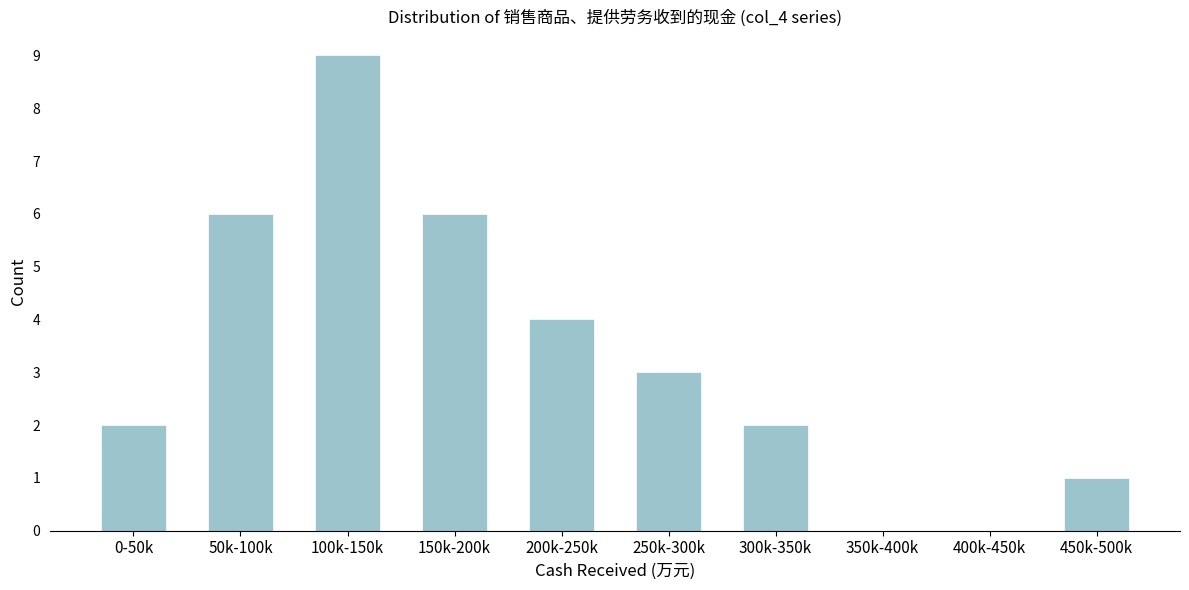

Reading left to right, extract all data points from this chart.

0-50k=2	50k-100k=6	100k-150k=9	150k-200k=6	200k-250k=4	250k-300k=3	300k-350k=2	350k-400k=0	400k-450k=0	450k-500k=1